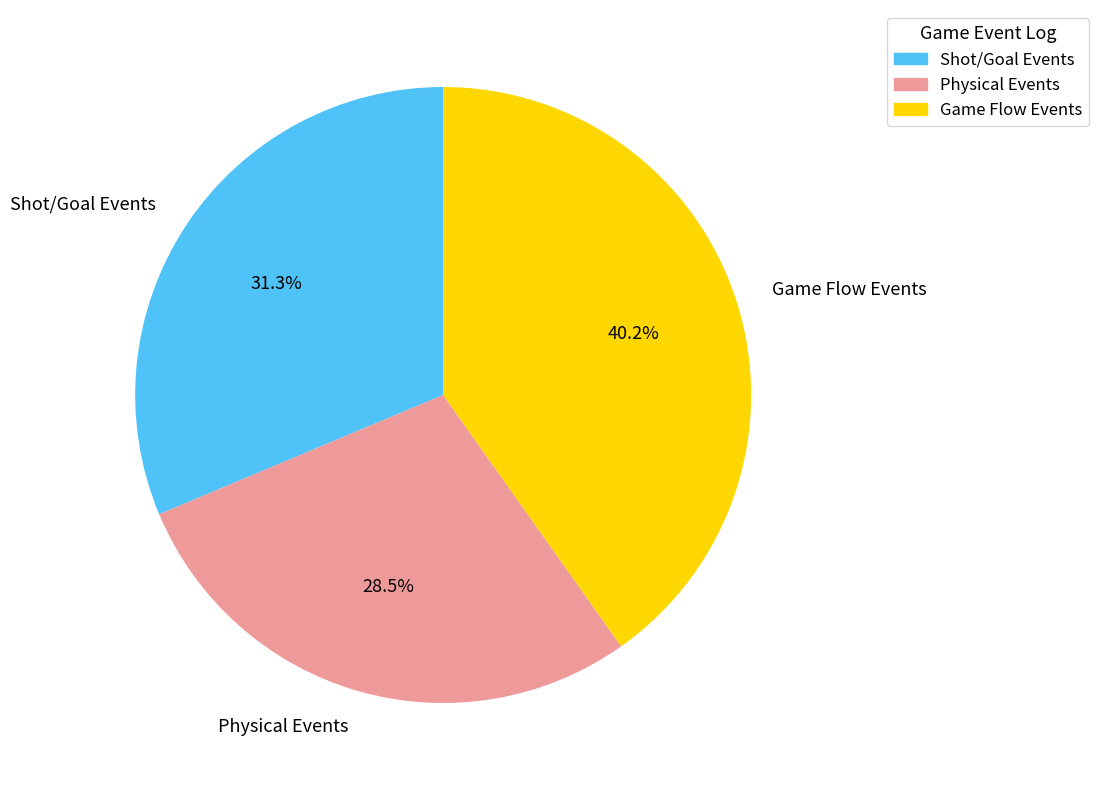

Which category has the smallest portion of the pie?

Physical Events